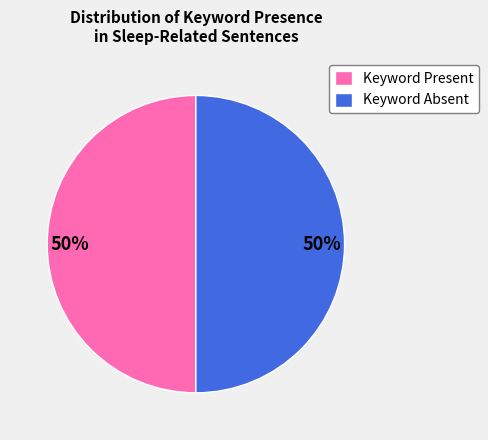

True or false: Keyword Absent accounts for 50% of the total.

True